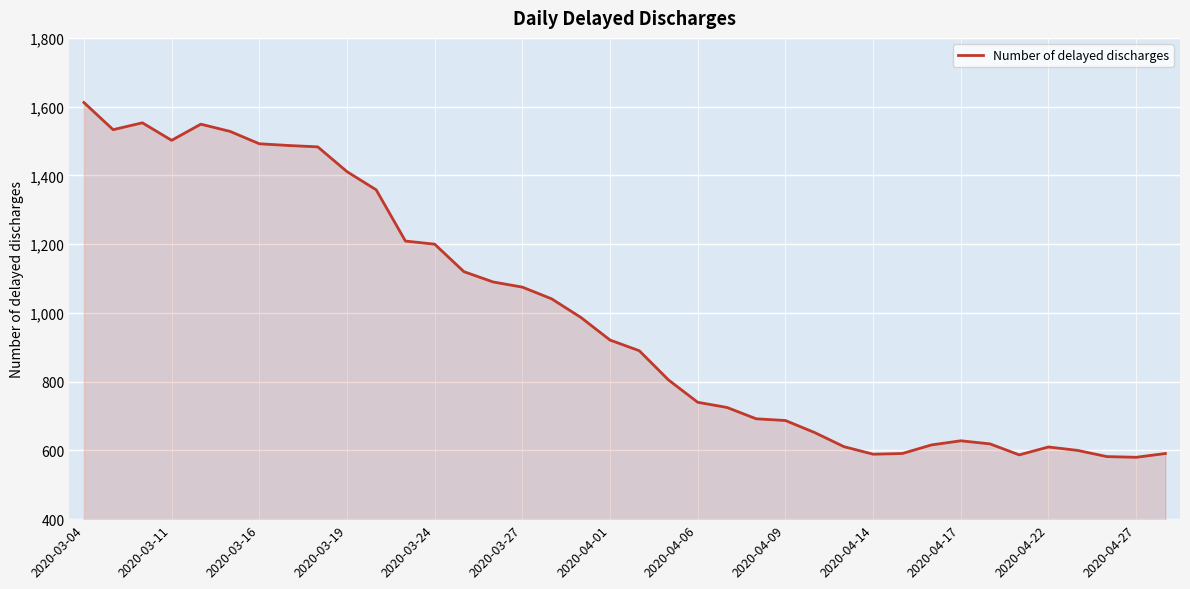

What is the maximum value shown in the chart?

1612